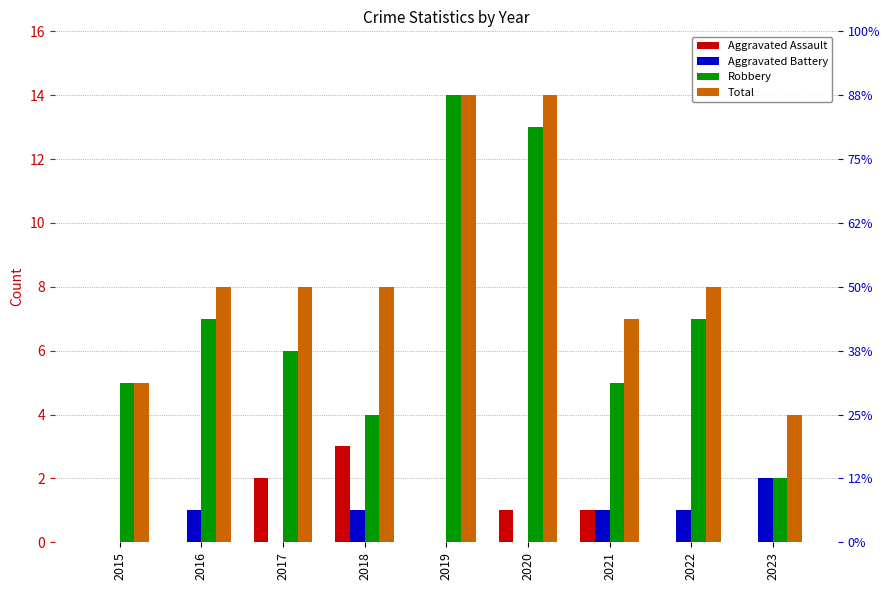

What is the sum of all Total values?

76